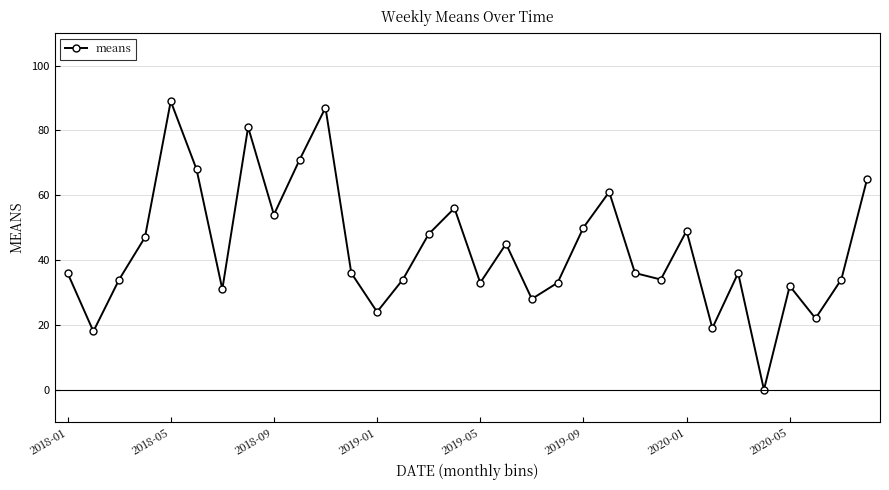

How many lines are shown in the chart?

1